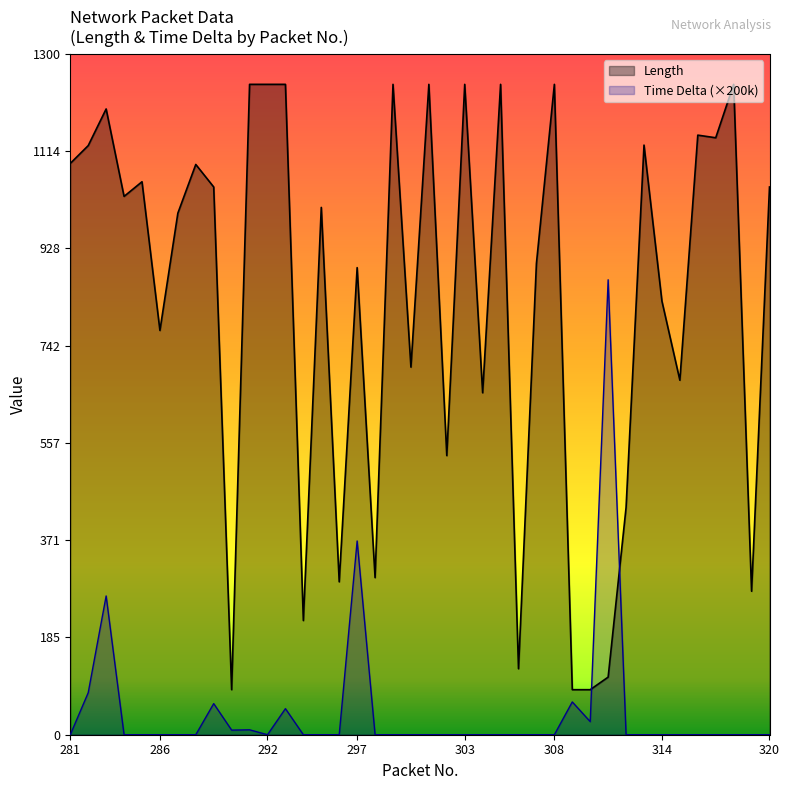

Where do Length and Time Delta first cross each other?

310 and 311